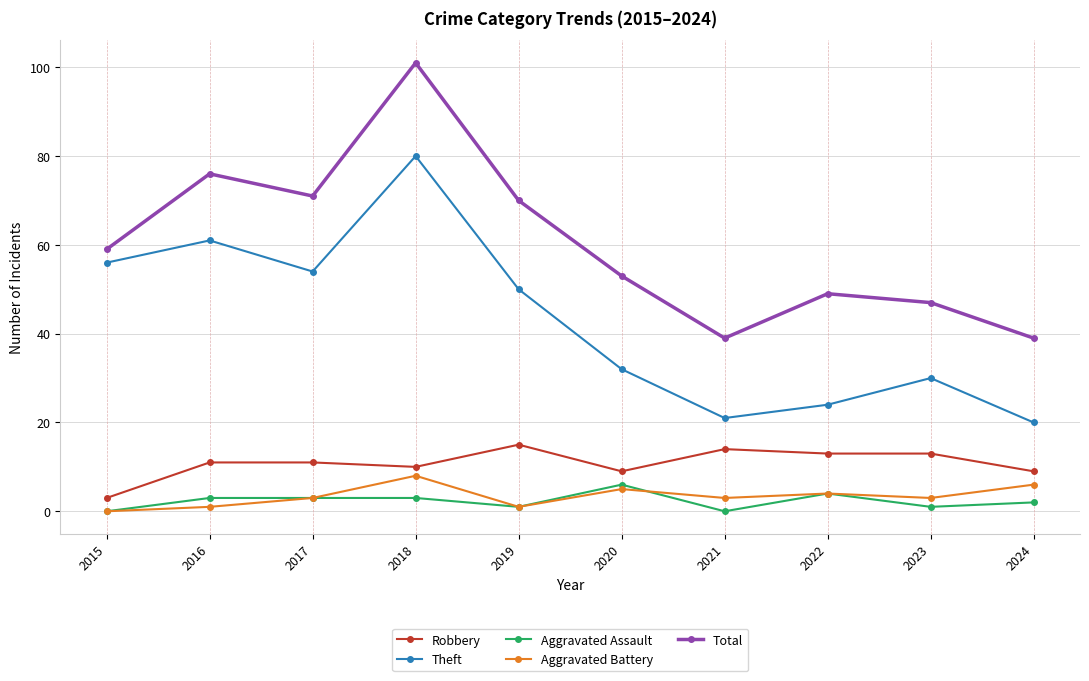

The value of Total at 2017 is 71. True or false?

True